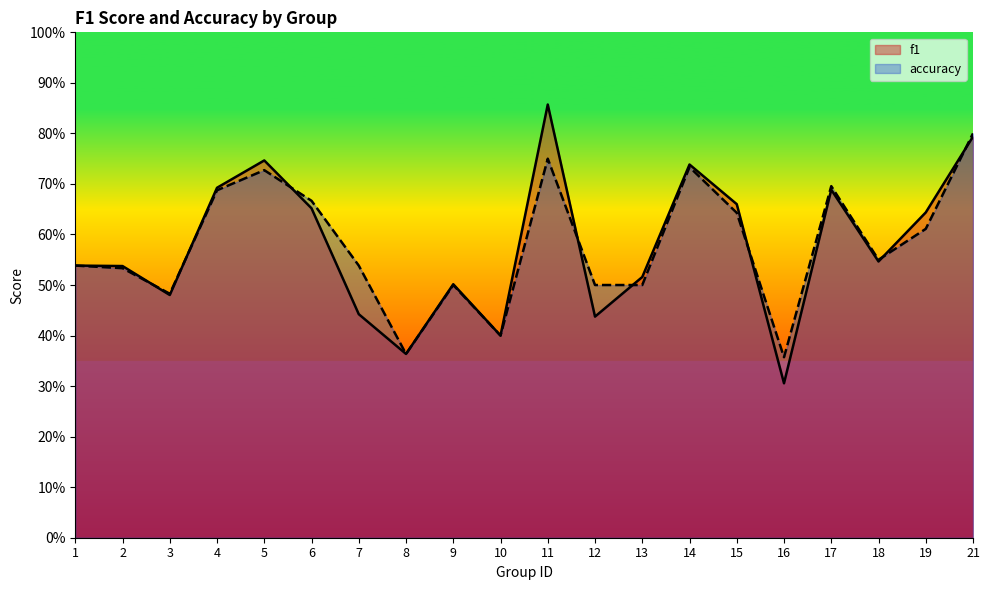

Between 6 and 17, which is larger?

17